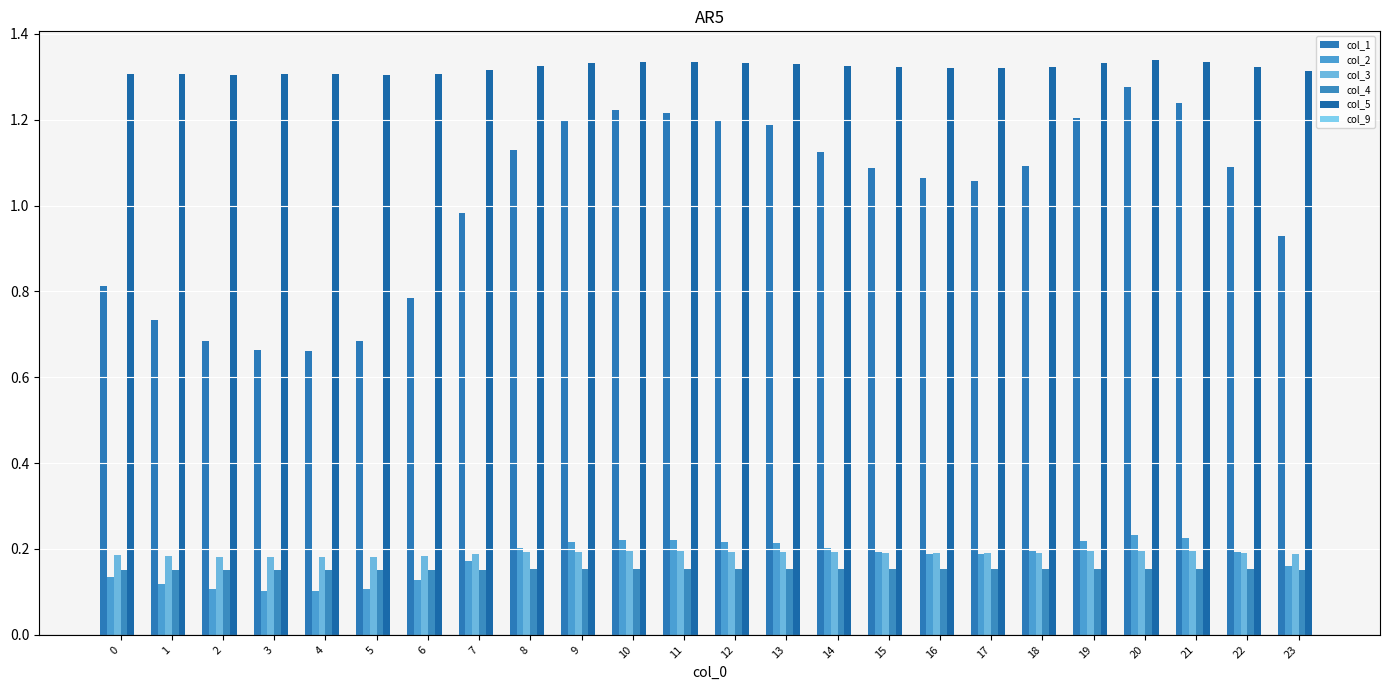

How many groups of bars are there?

24